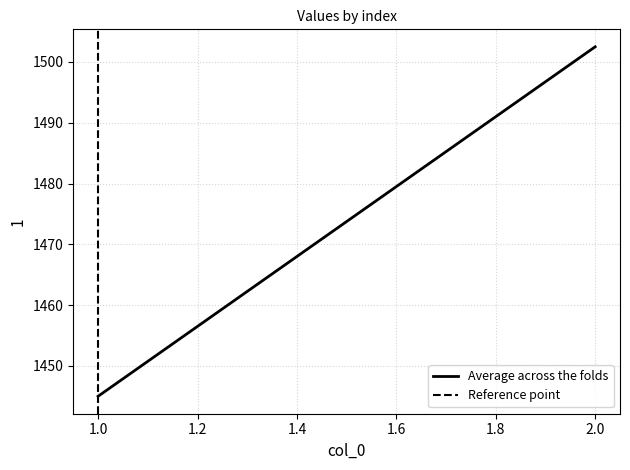

Is it true that Reference point equals 1.4 at 1.0?

False